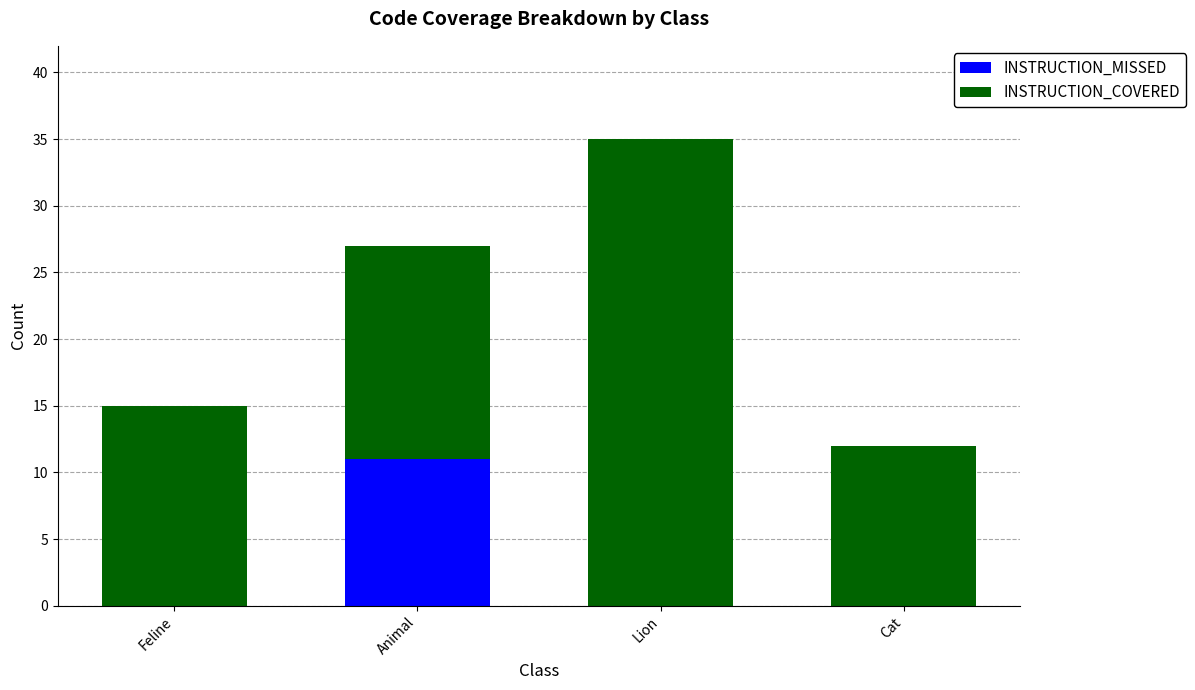

Which category has the highest value in the INSTRUCTION_MISSED series?

Animal